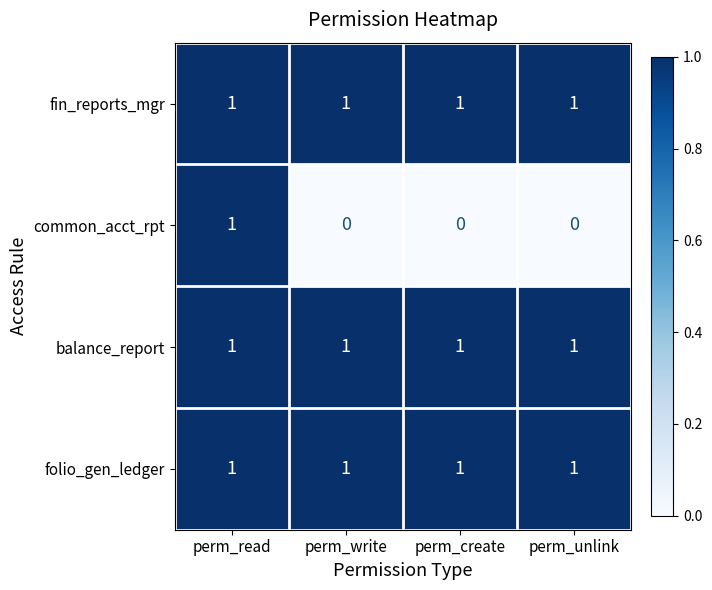

At how many categories does at least one series exceed 0?

4